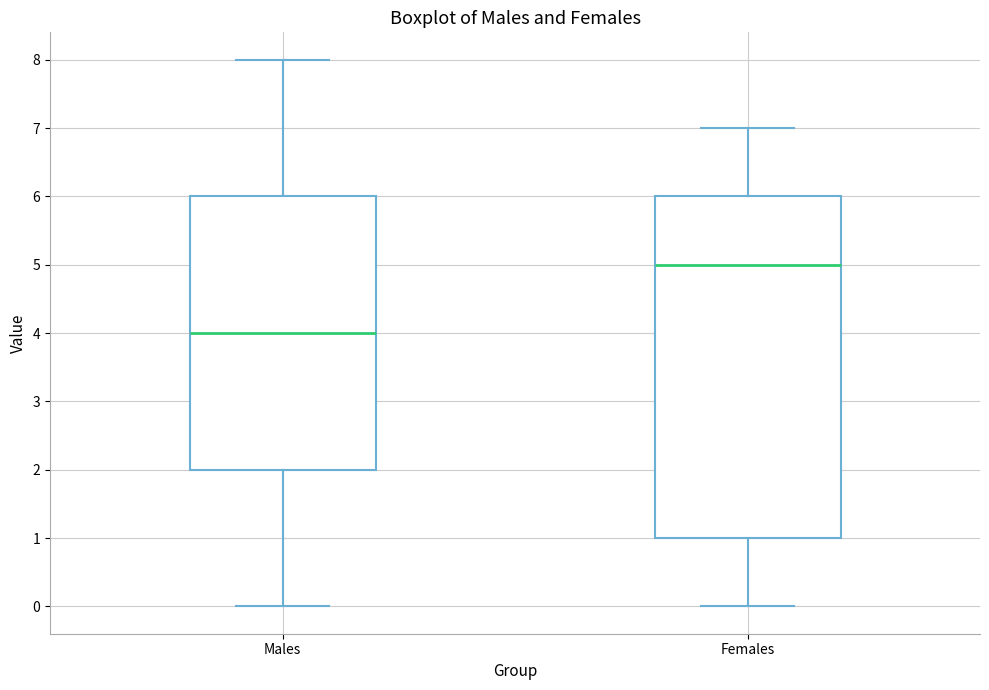

Comparing the boxes themselves (not the whiskers), which one is the tallest?

Females